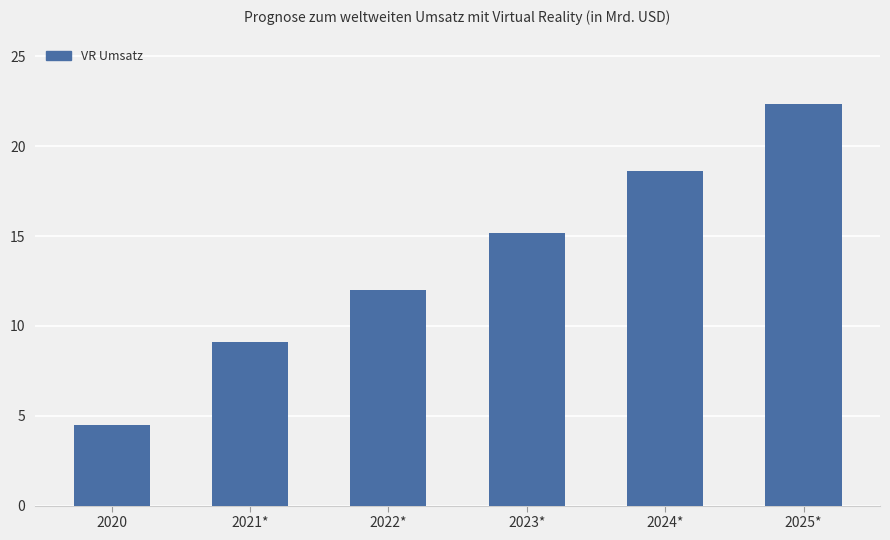

List the labels in order of value, smallest first.

2020, 2021*, 2022*, 2023*, 2024*, 2025*